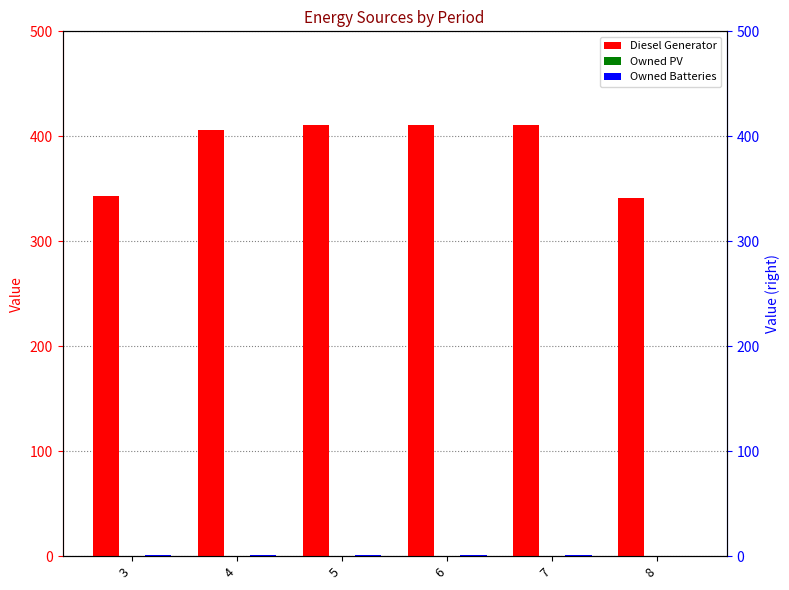

Which has a higher value, 7 or 3?

7